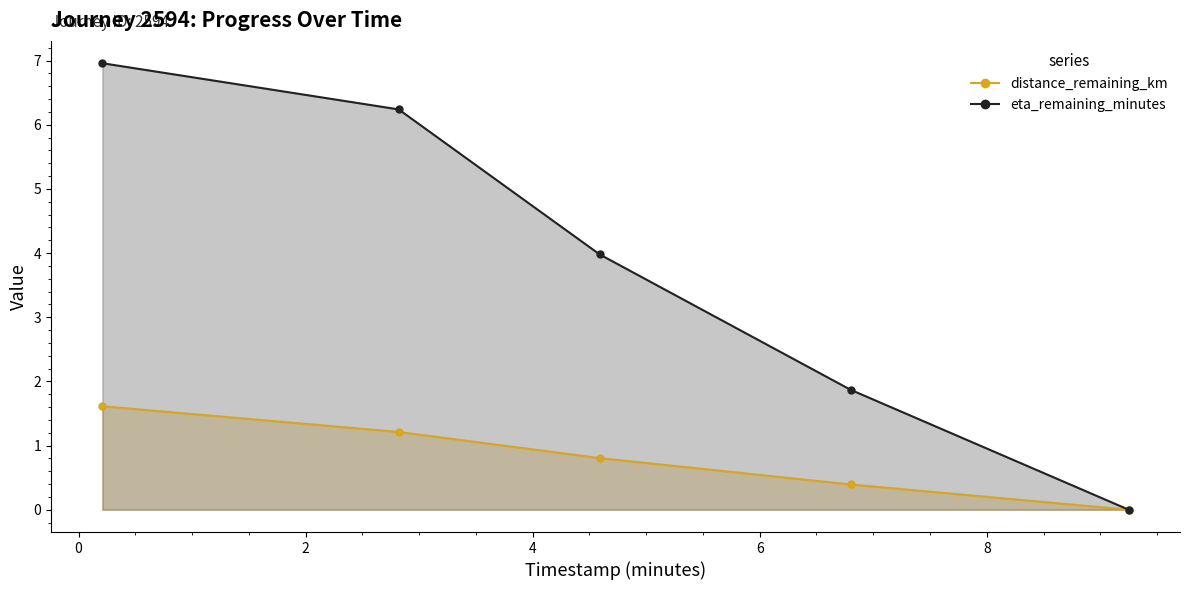

True or false: eta_remaining_minutes and distance_remaining_km cross at least once.

False